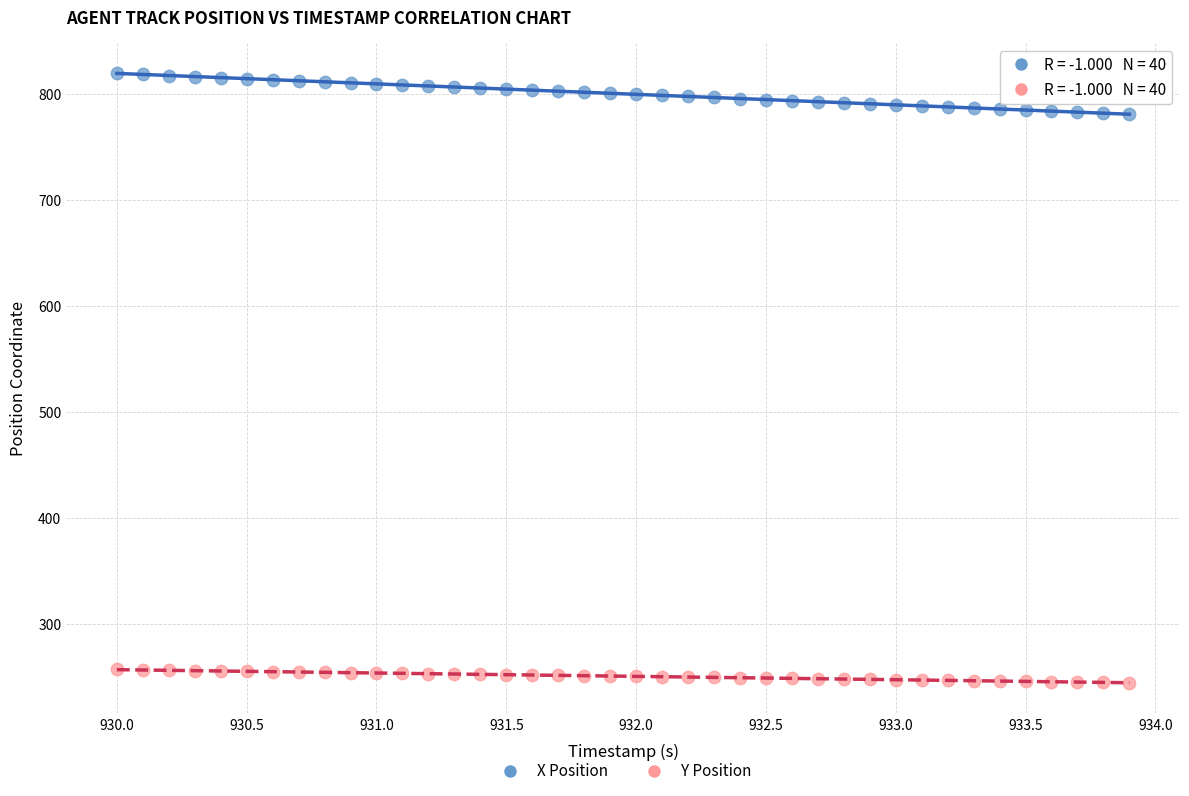

Across all data points, what is the range of Y values (max minus min)?

574.8